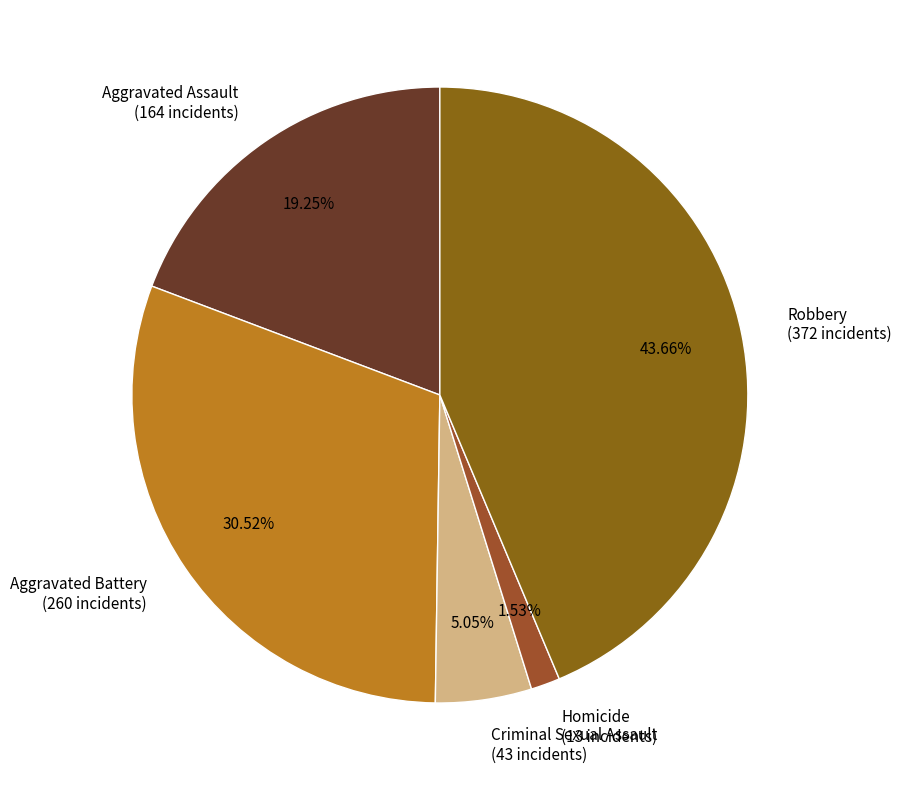

How many segments does this pie chart have?

5